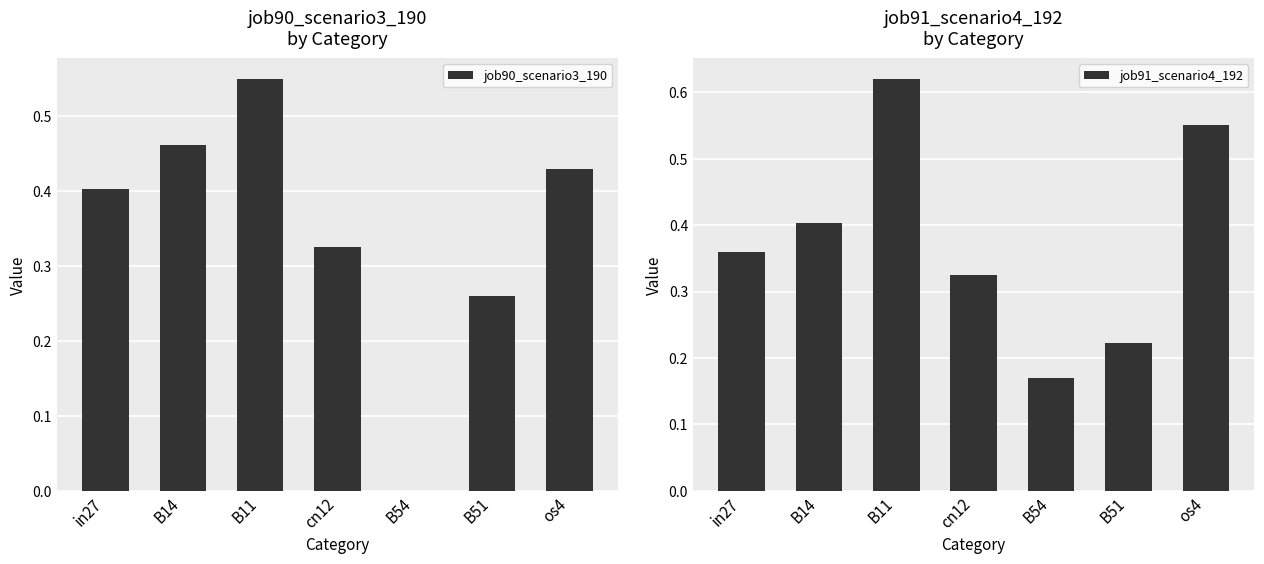

What is the value of the job91_scenario4_192 bar at the 3rd from the left?

0.6